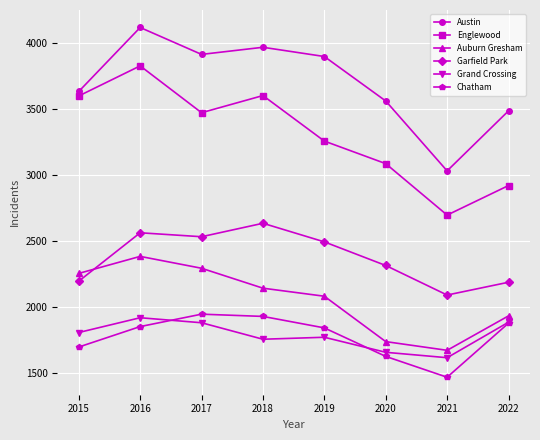

What is the difference between the maximum and minimum values in the Auburn Gresham series?

712